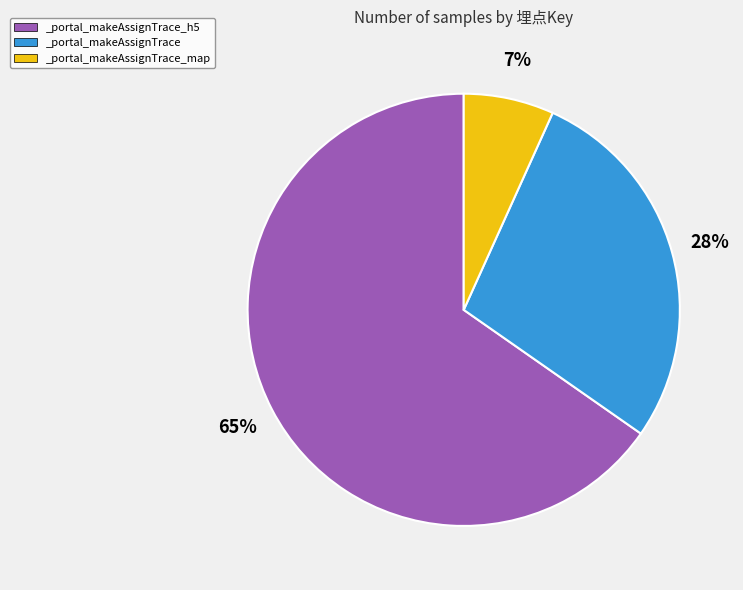

How many segments does this pie chart have?

3